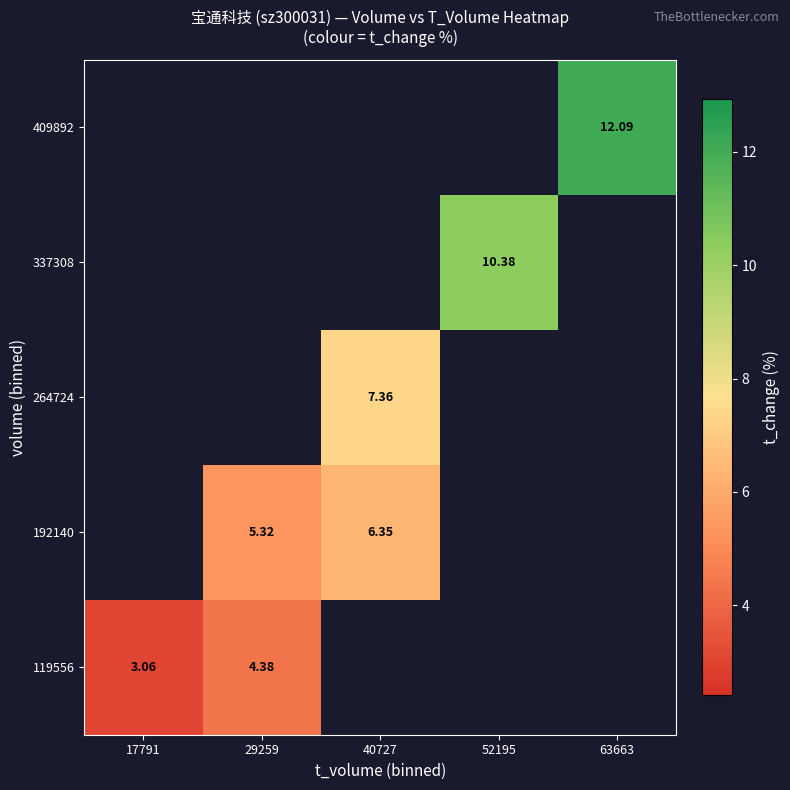

Rank the series by their average value, from lowest to highest.

119556, 192140, 264724, 337308, 409892